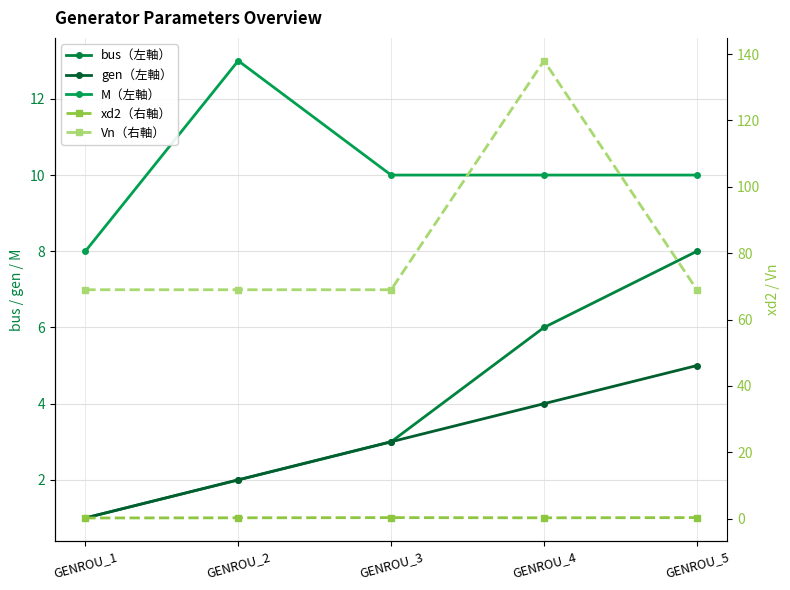

What is the value of the M（左軸） point at the 3rd from the left?

10.0